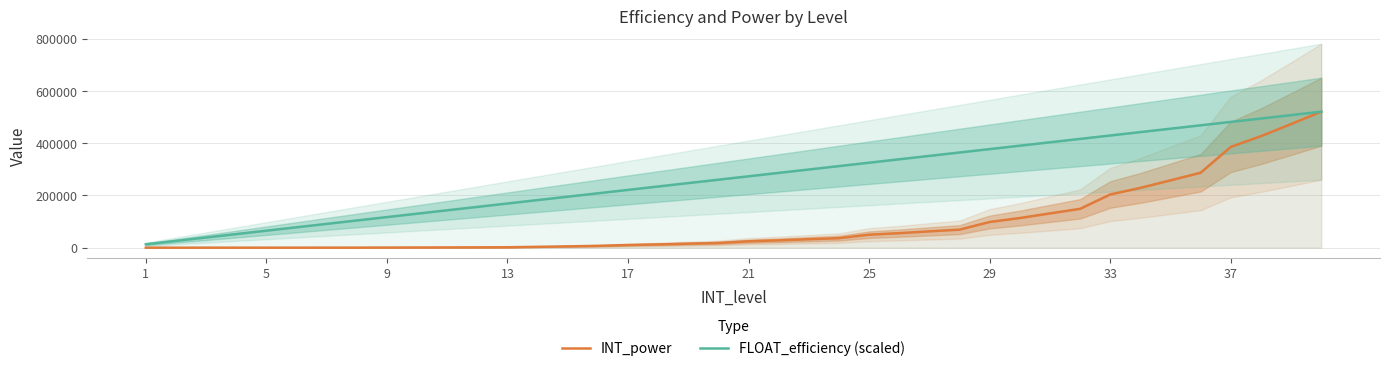

What is the average value of the FLOAT_efficiency (scaled) series?

266751.1